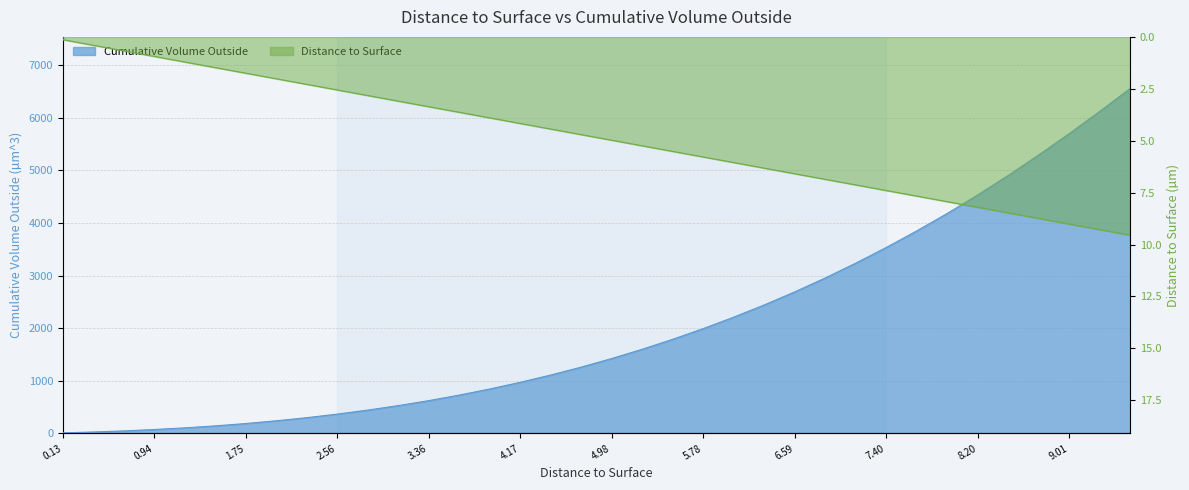

True or false: Distance to Surface and Cumulative Volume Outside intersect in this chart.

False